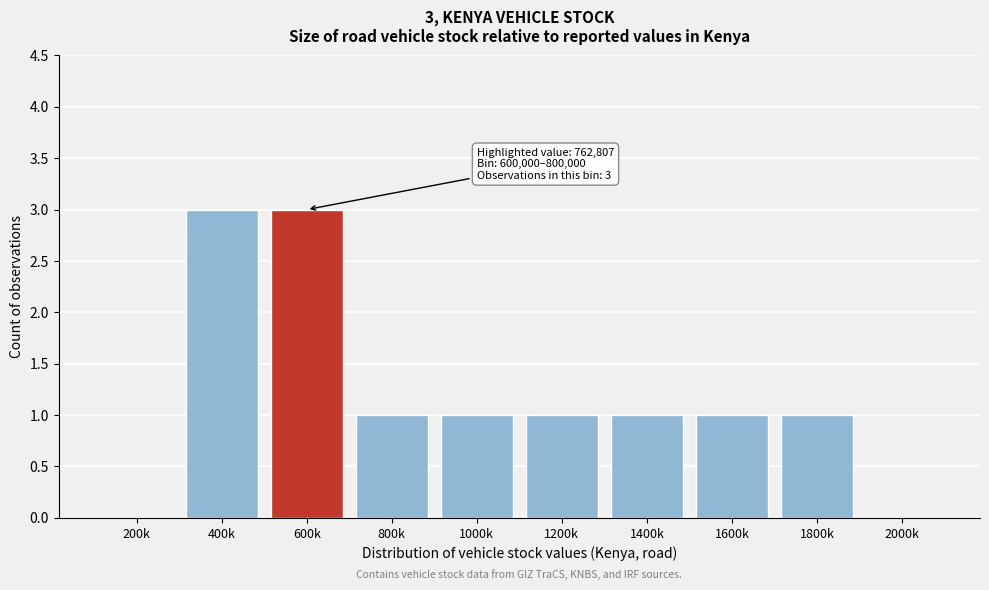

Reading left to right, extract all data points from this chart.

200k=0	400k=3	600k=3	800k=1	1000k=1	1200k=1	1400k=1	1600k=1	1800k=1	2000k=0